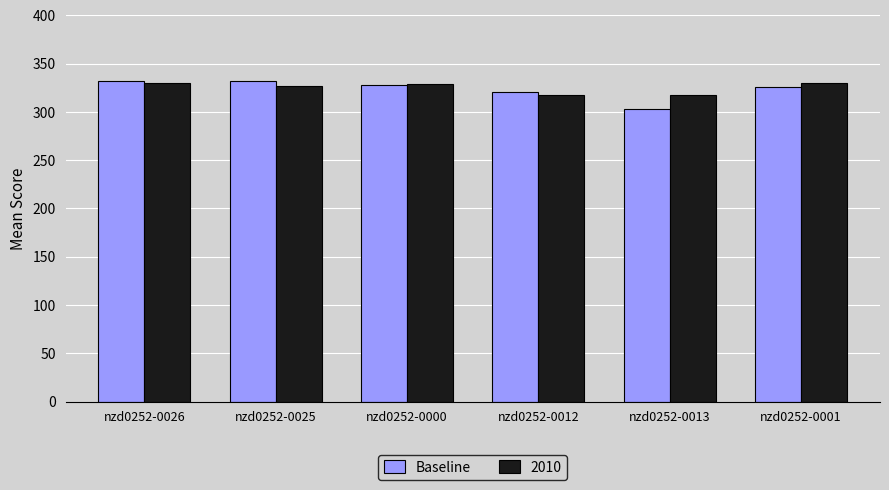

Read the Baseline value at nzd0252-0001.

325.9